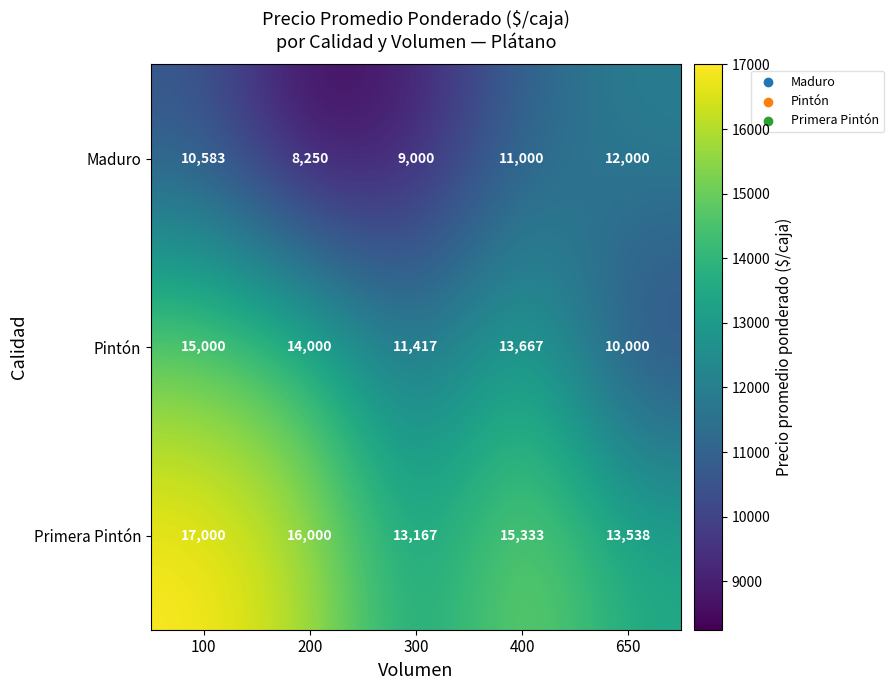

Rank the series by their average value, from highest to lowest.

Primera Pintón, Pintón, Maduro